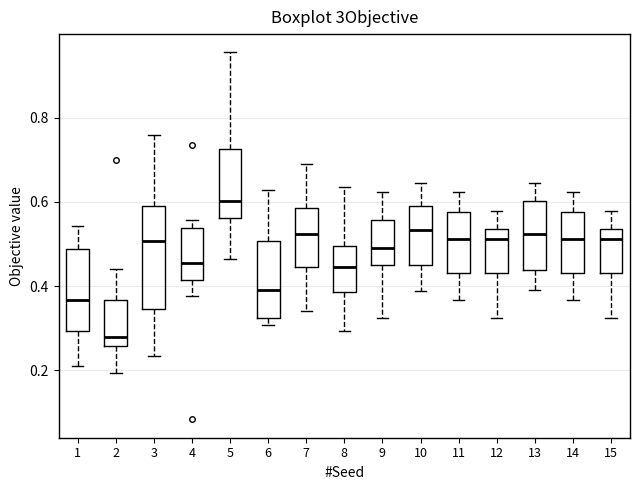

Reading left to right, transcribe this box plot: for each box, give where its median line is, the range the box spans, and where its two whiskers end, as read against the y-axis. The values are not printed on the chart, so give them approximately, as read against the axis.

1: median 0.36, box 0.30 to 0.48, whiskers 0.20 to 0.54
2: median 0.28, box 0.26 to 0.36, whiskers 0.20 to 0.44
3: median 0.50, box 0.34 to 0.58, whiskers 0.24 to 0.76
4: median 0.46, box 0.42 to 0.54, whiskers 0.38 to 0.56
5: median 0.60, box 0.56 to 0.72, whiskers 0.46 to 0.96
6: median 0.38, box 0.32 to 0.50, whiskers 0.30 to 0.62
7: median 0.52, box 0.44 to 0.58, whiskers 0.34 to 0.68
8: median 0.44, box 0.38 to 0.50, whiskers 0.30 to 0.64
9: median 0.48, box 0.46 to 0.56, whiskers 0.32 to 0.62
10: median 0.54, box 0.46 to 0.60, whiskers 0.38 to 0.64
11: median 0.52, box 0.44 to 0.58, whiskers 0.36 to 0.62
12: median 0.52, box 0.44 to 0.54, whiskers 0.32 to 0.58
13: median 0.52, box 0.44 to 0.60, whiskers 0.38 to 0.64
14: median 0.52, box 0.44 to 0.58, whiskers 0.36 to 0.62
15: median 0.52, box 0.44 to 0.54, whiskers 0.32 to 0.58